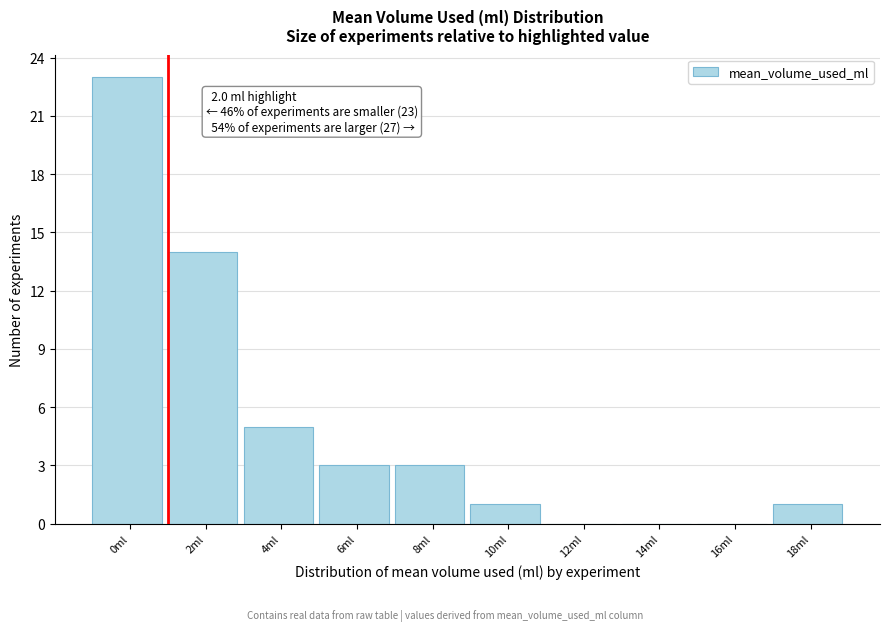

Reading left to right, list all the values displayed in this chart.

0ml=23	2ml=14	4ml=5	6ml=3	8ml=3	10ml=1	12ml=0	14ml=0	16ml=0	18ml=1